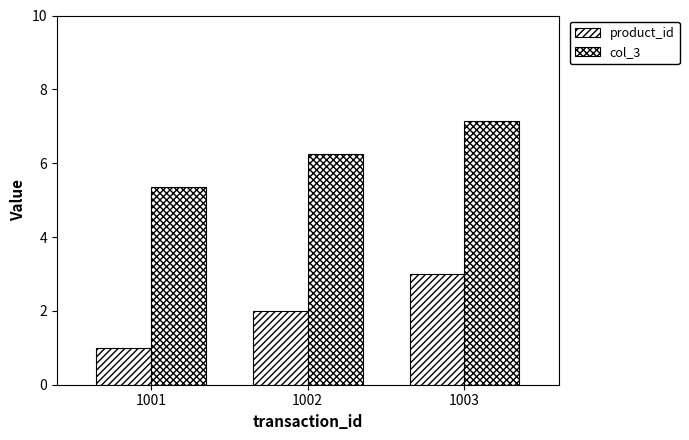

How many values in the product_id series are below 2?

1